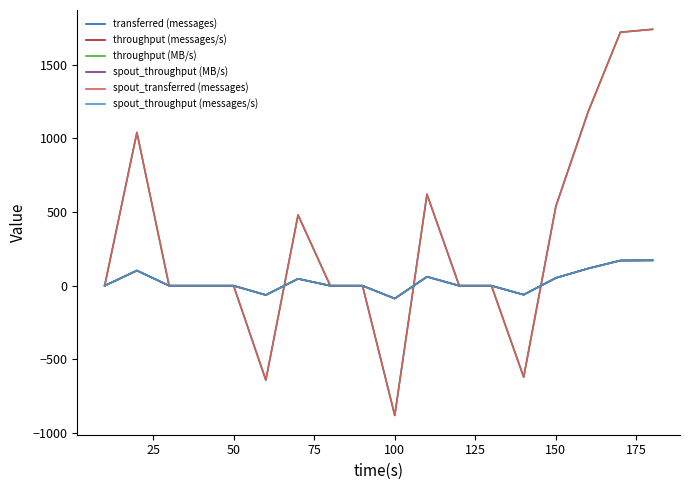

Reading right to left, transcribe all the data shown in this chart.

transferred (messages): 1740	1720	1180	540	-620	0	0	620	-880	0	0	480	-640	0	0	0	1040	0
throughput (messages/s): 173	171	117	53	-61	0	0	61	-87	0	0	47	-63	0	0	0	103	0
throughput (MB/s): 173	171	117	53	-61	0	0	61	-87	0	0	47	-63	0	0	0	103	0
spout_throughput (MB/s): 171	171	117	53	-61	0	0	61	-87	0	0	47	-63	0	0	0	103	0
spout_transferred (messages): 1740	1720	1180	540	-620	0	0	620	-880	0	0	480	-640	0	0	0	1040	0
spout_throughput (messages/s): 173	171	117	53	-61	0	0	61	-87	0	0	47	-63	0	0	0	103	0